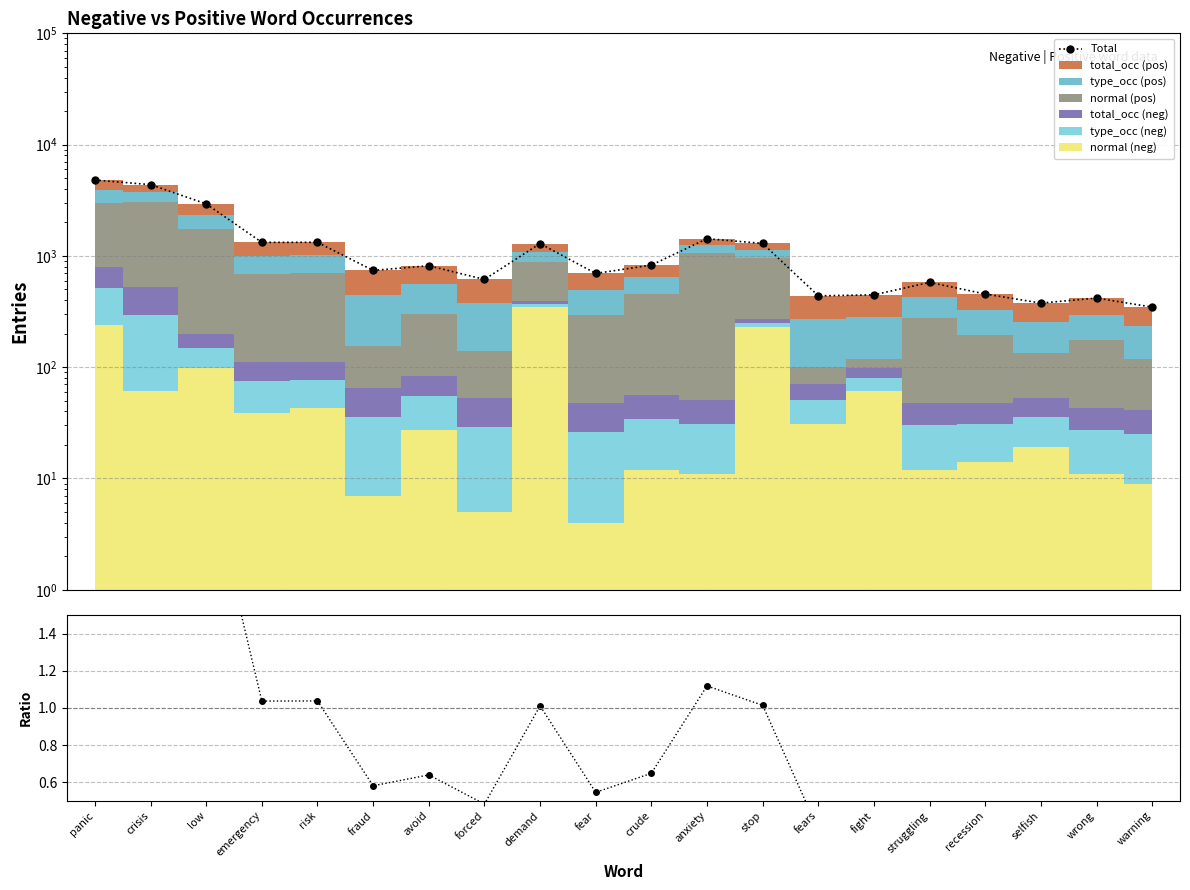

True or false: ratio has a value of 3.8 at panic.

True